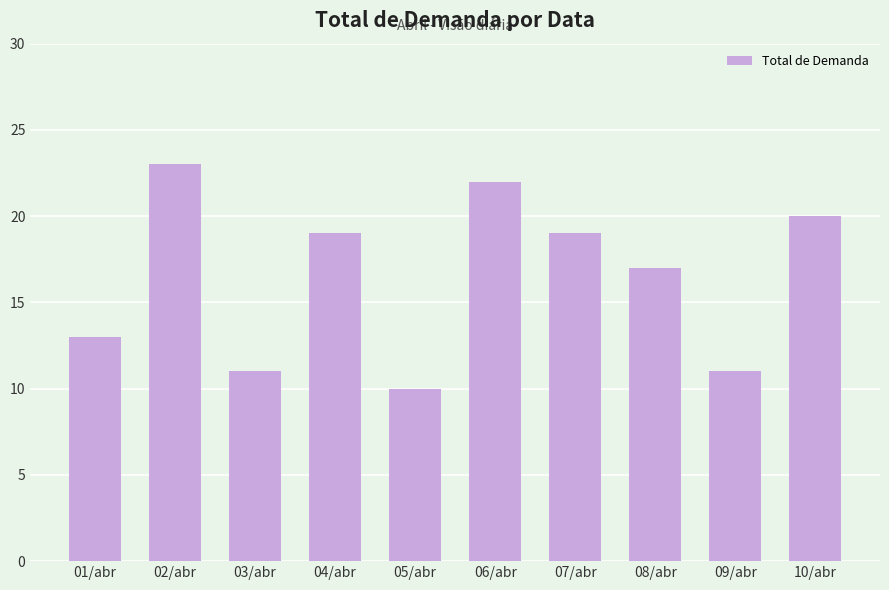

Reading left to right, extract all data points from this chart.

13	23	11	19	10	22	19	17	11	20